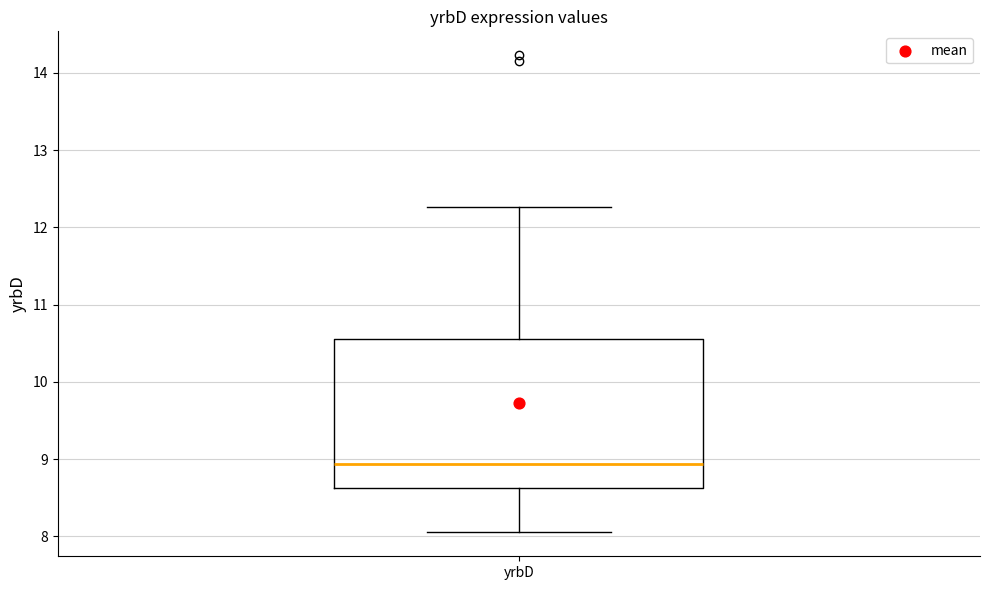

Transcribe this box plot: give where the median line is, the range the box spans, and where the two whiskers end, as read against the y-axis. The values are not printed on the chart, so give them approximately, as read against the axis.

median 8.9, box 8.6 to 10.6, whiskers 8.1 to 12.3